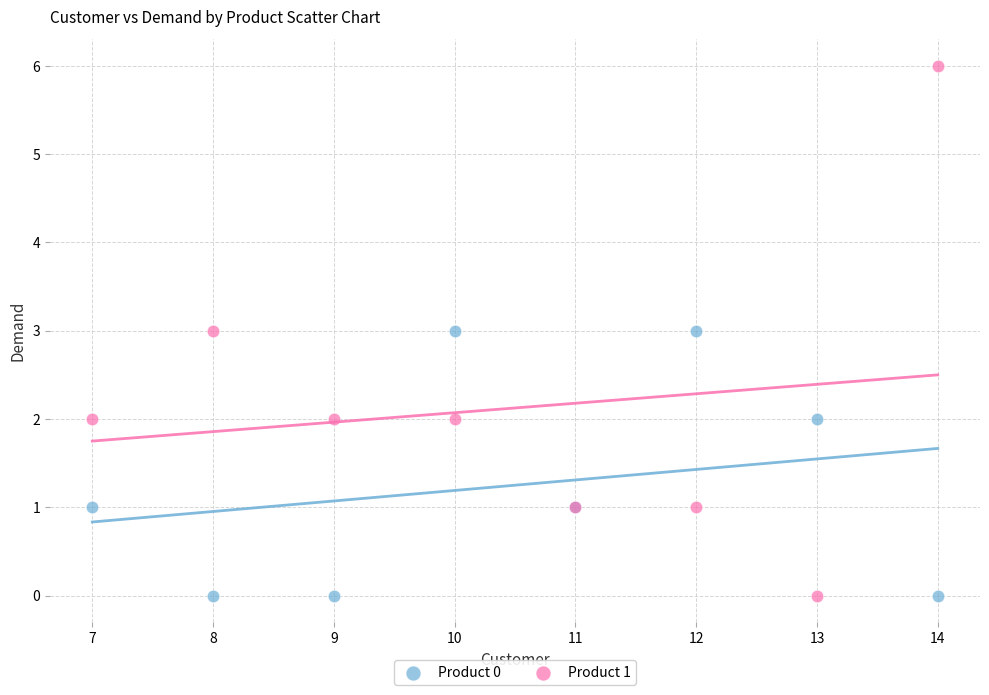

Which series has the widest spread of Y values?

Product 1